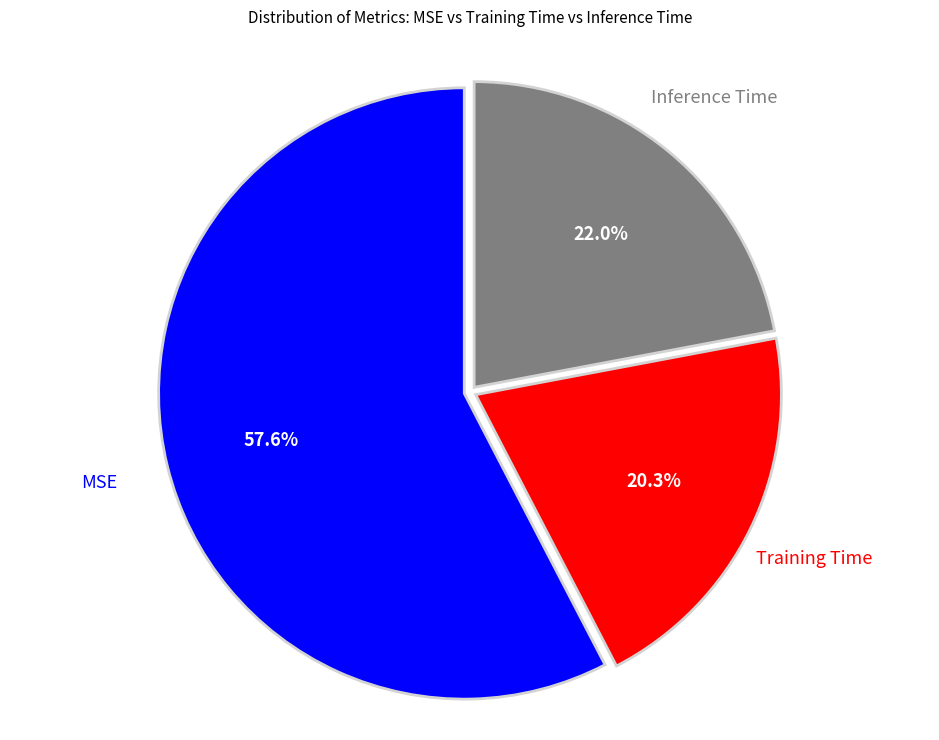

Which category has the smallest portion of the pie?

Training Time